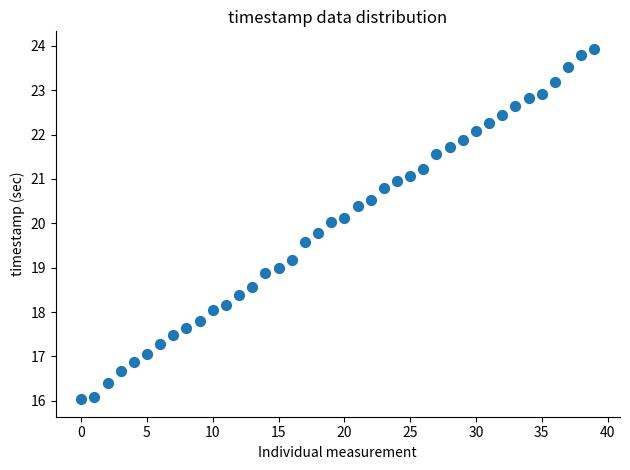

What is the range of Y values (max minus min)?

7.9